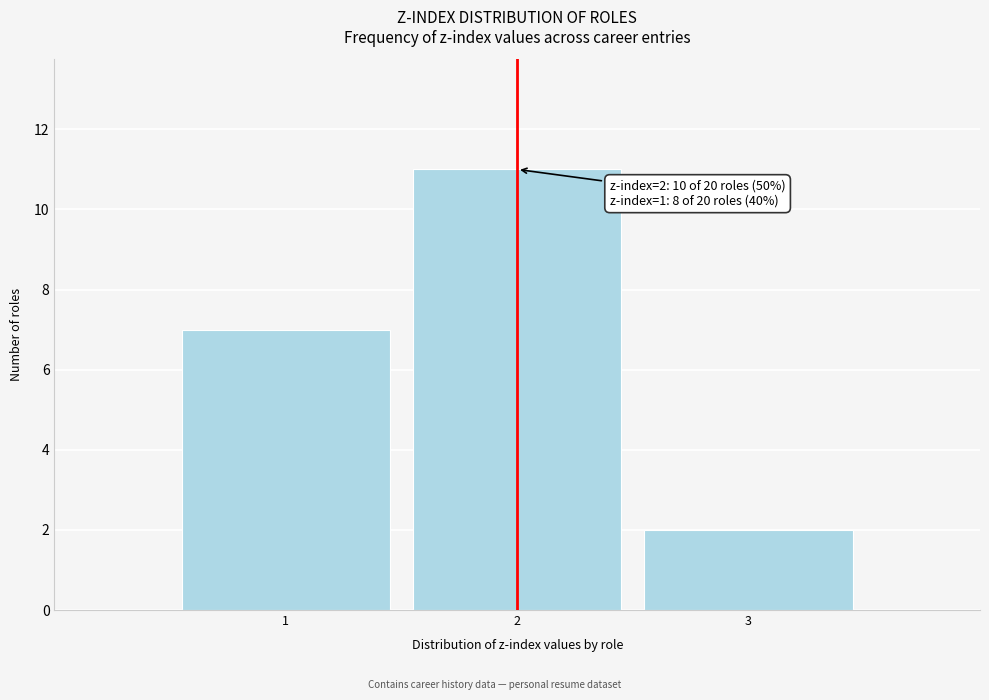

Over which range of the x-axis is the bar tallest?

1.5 to 2.5